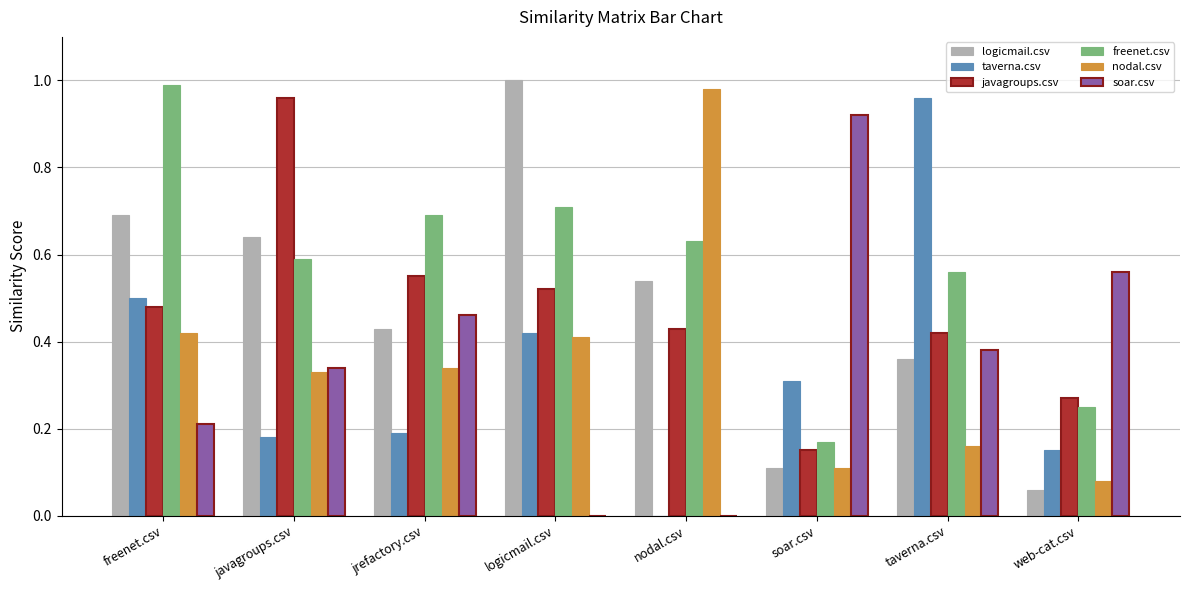

What is the spread (max minus min) of values at javagroups.csv?

0.8